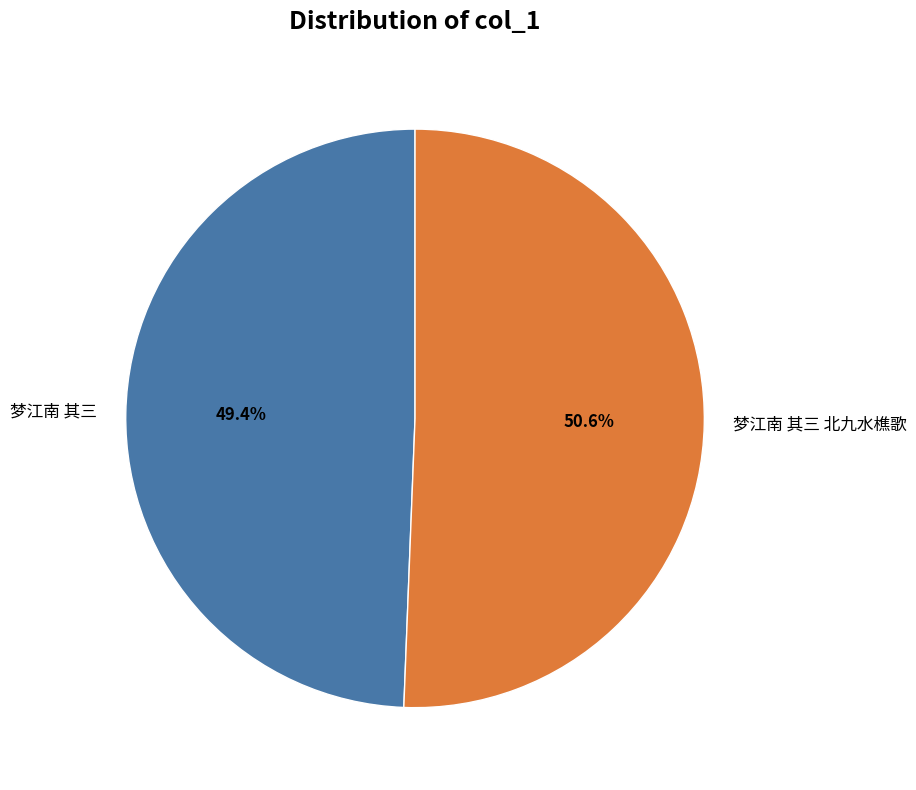

True or false: 梦江南 其三 accounts for 40% of the total.

False